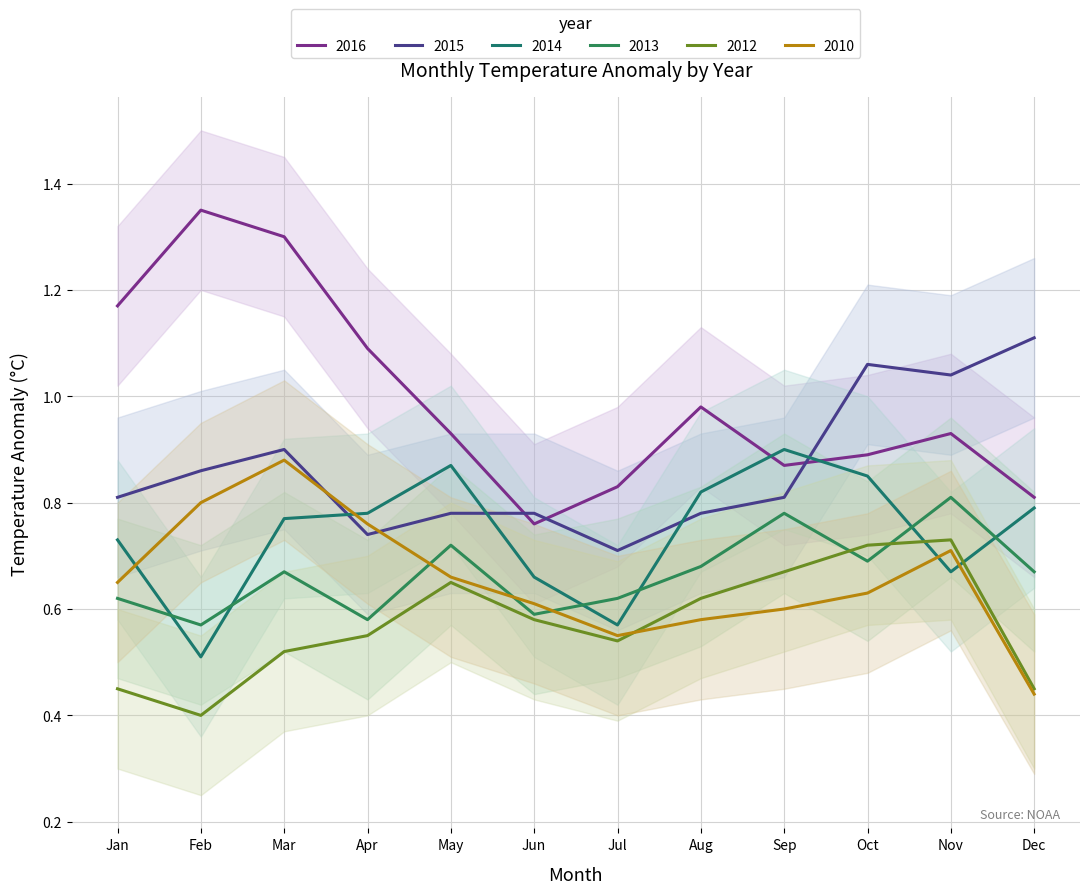

Which category has the lowest value across all series?

2